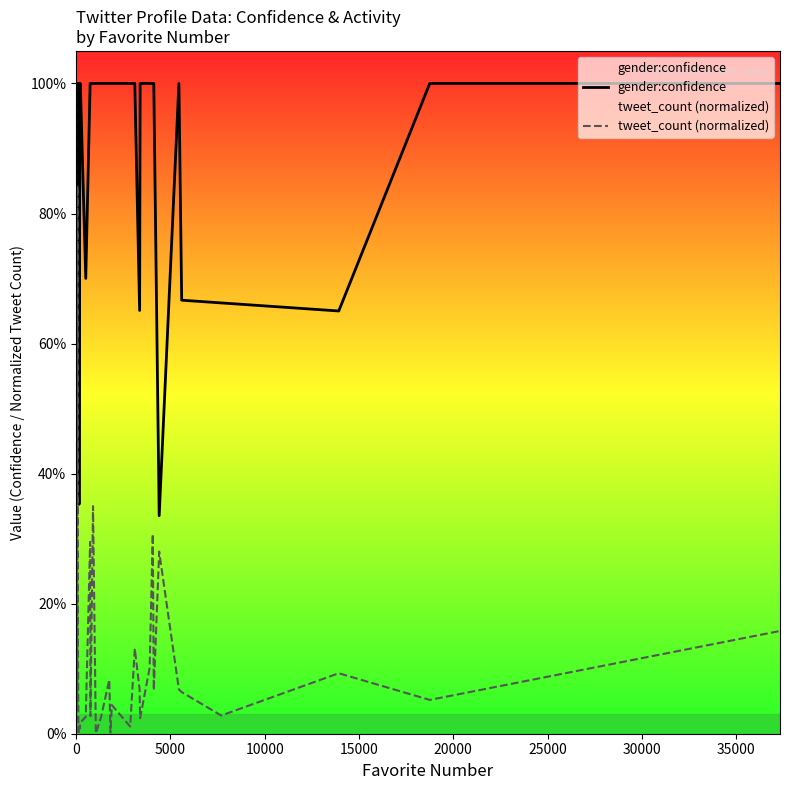

How many interior local valleys does the gender:confidence series have?

5